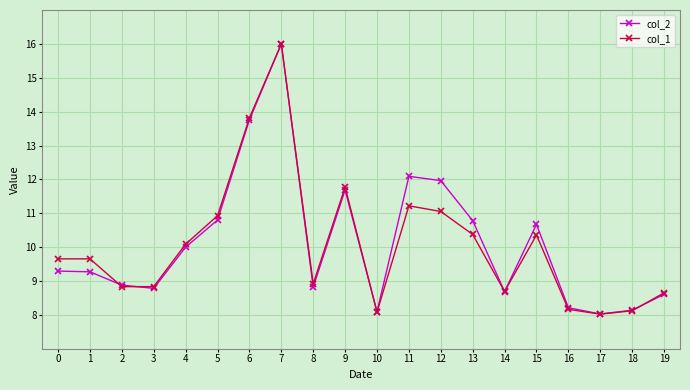

What are all the series names shown in the legend?

col_2, col_1